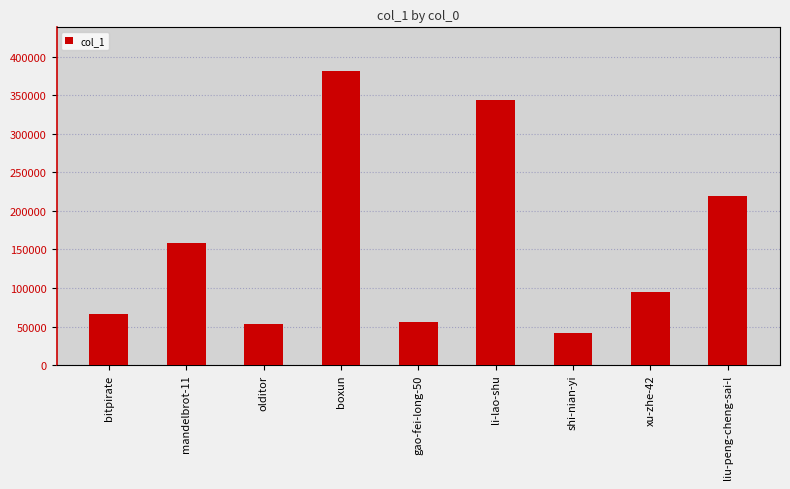

What is the difference between the second highest and minimum values?

302391